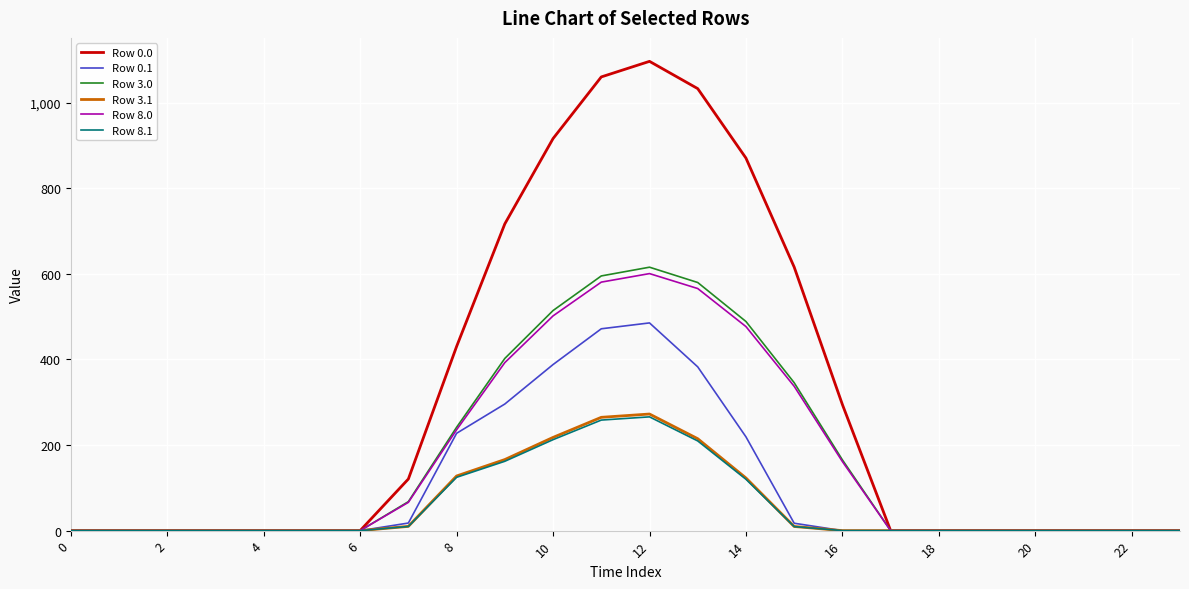

What is the highest value of the Row 0.1 series?

485.4